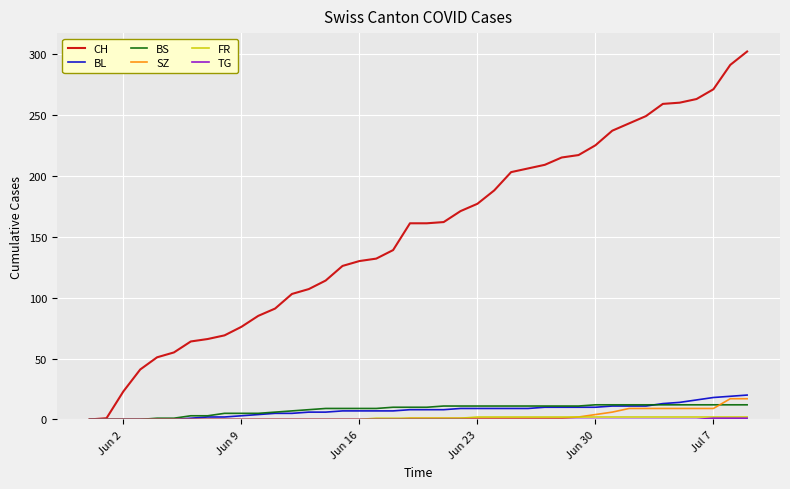

Which series has the largest range (max minus min)?

CH